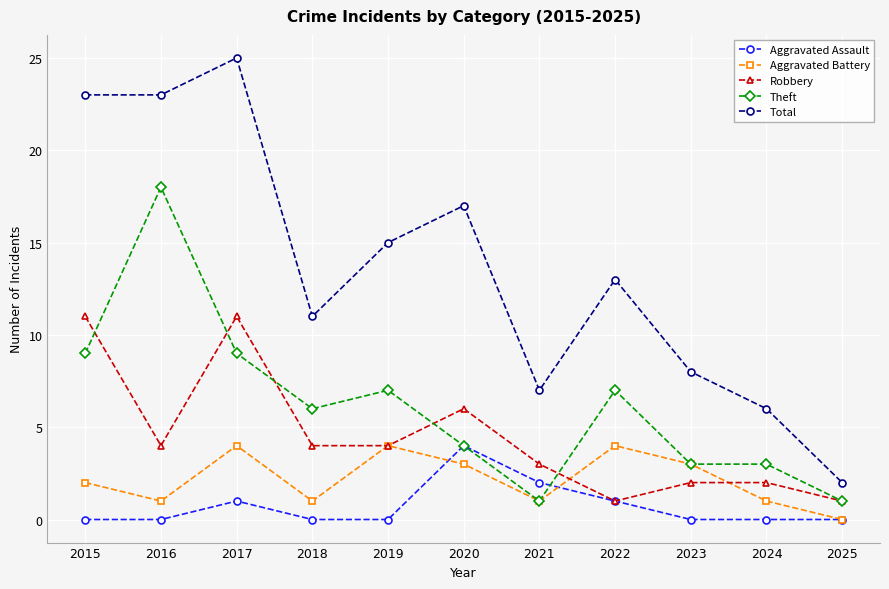

Is it true that Aggravated Assault equals 1 at 2017?

True